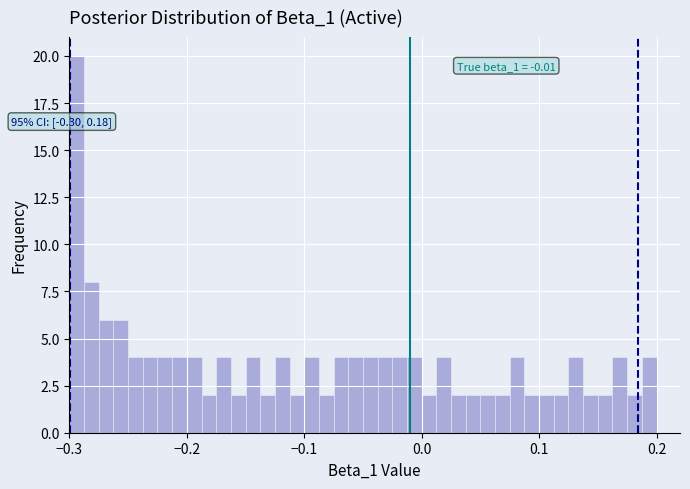

Around what value on the x-axis is the tallest bar? Give the approximate position of its centre, as read against the axis.

-0.29